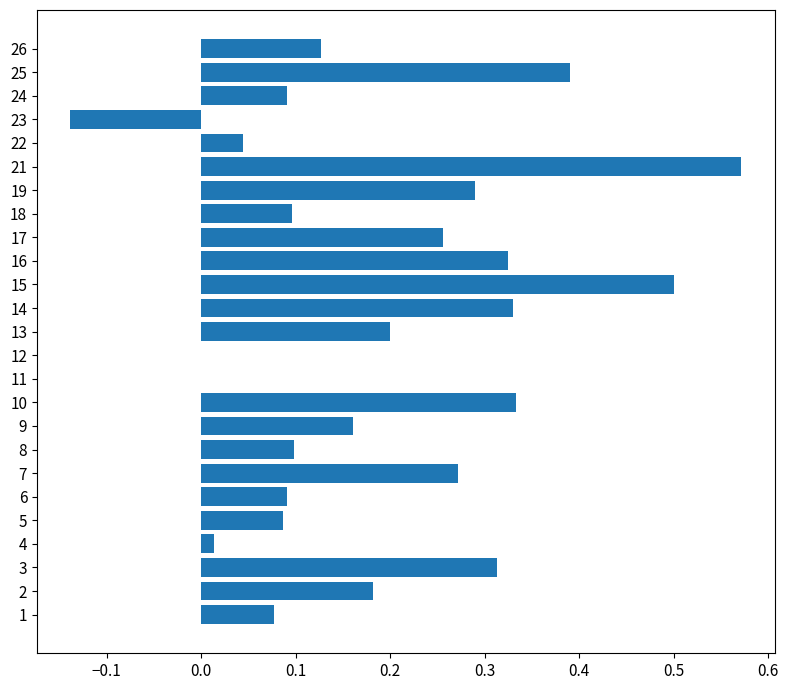

Which has a higher value, 2 or 3?

3